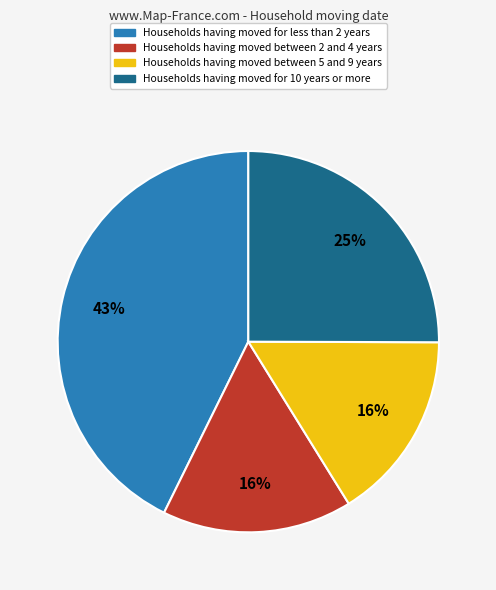

True or false: Households having moved for less than 2 years accounts for 43% of the total.

True